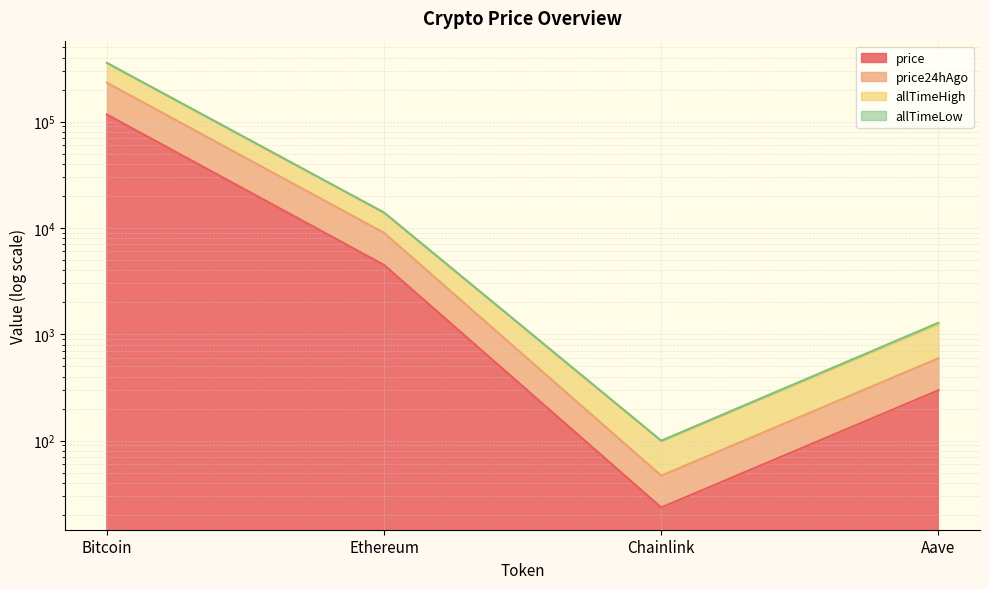

Between Chainlink and Bitcoin, which is larger?

Bitcoin